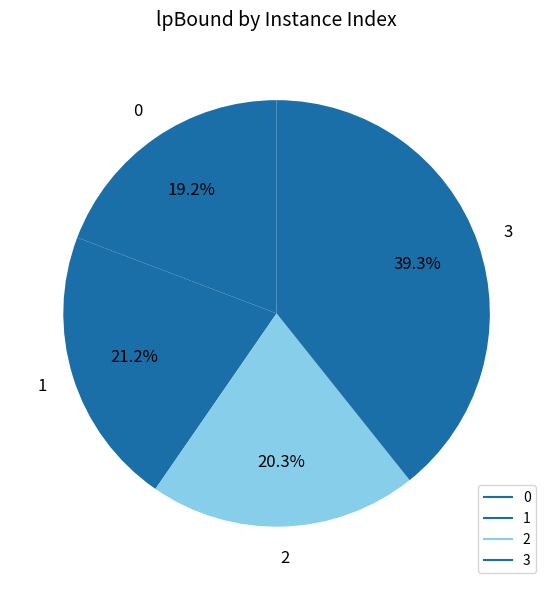

True or false: 3 accounts for 52% of the total.

False